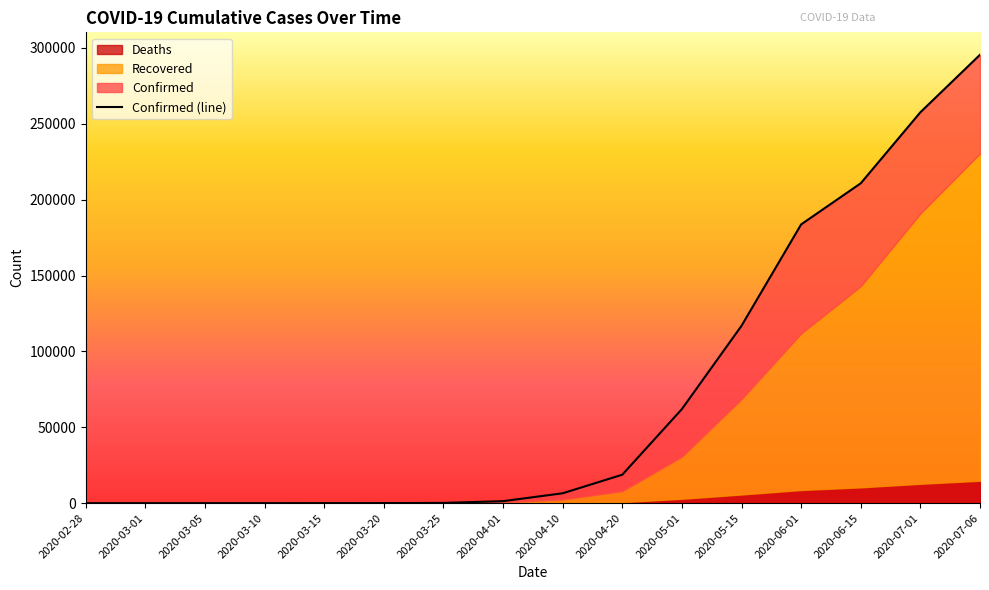

List the series in order of their overall mean, lowest first.

Deaths, Recovered, Confirmed